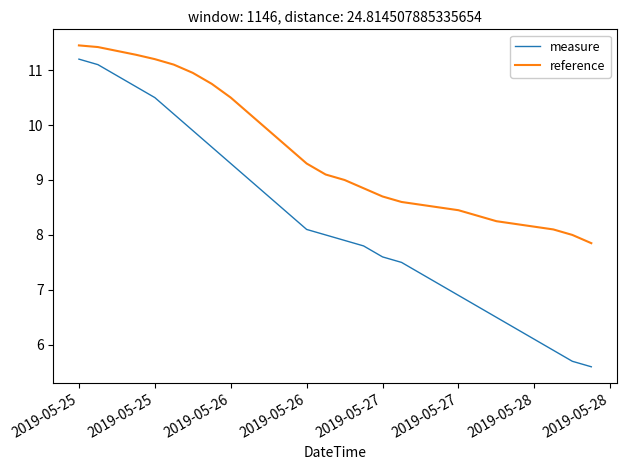

What is the smallest value displayed?

5.6